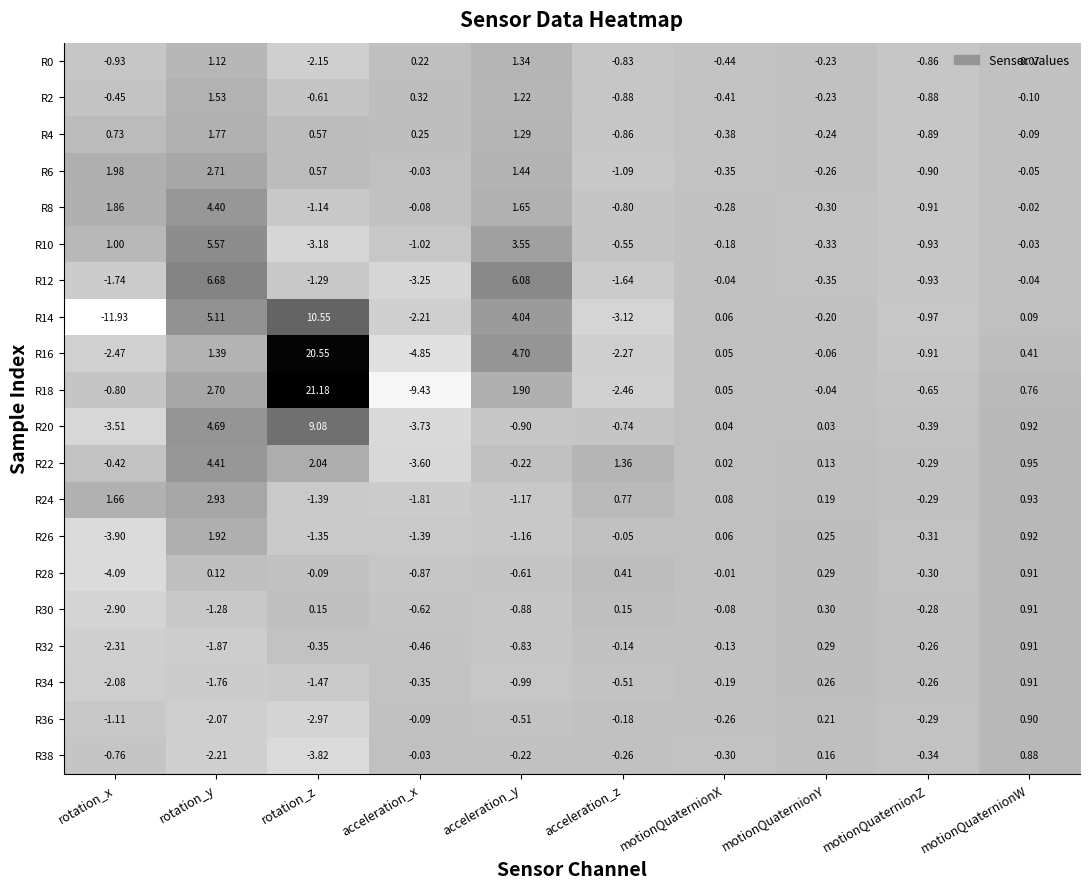

What is the total value across all series at acceleration_y?

19.7